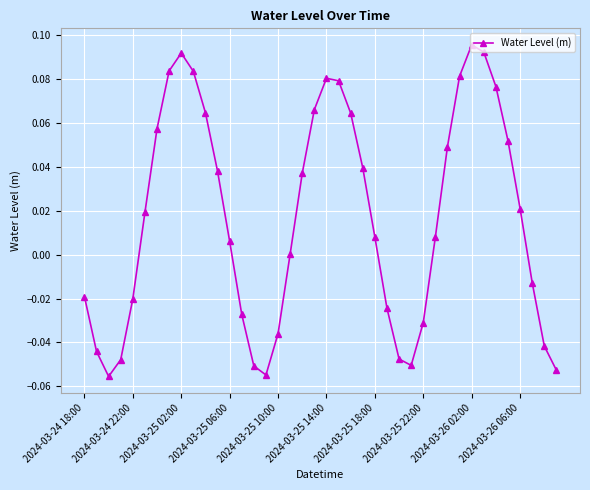

How many points are lower than both their immediate neighbors (excluding endpoints)?

3